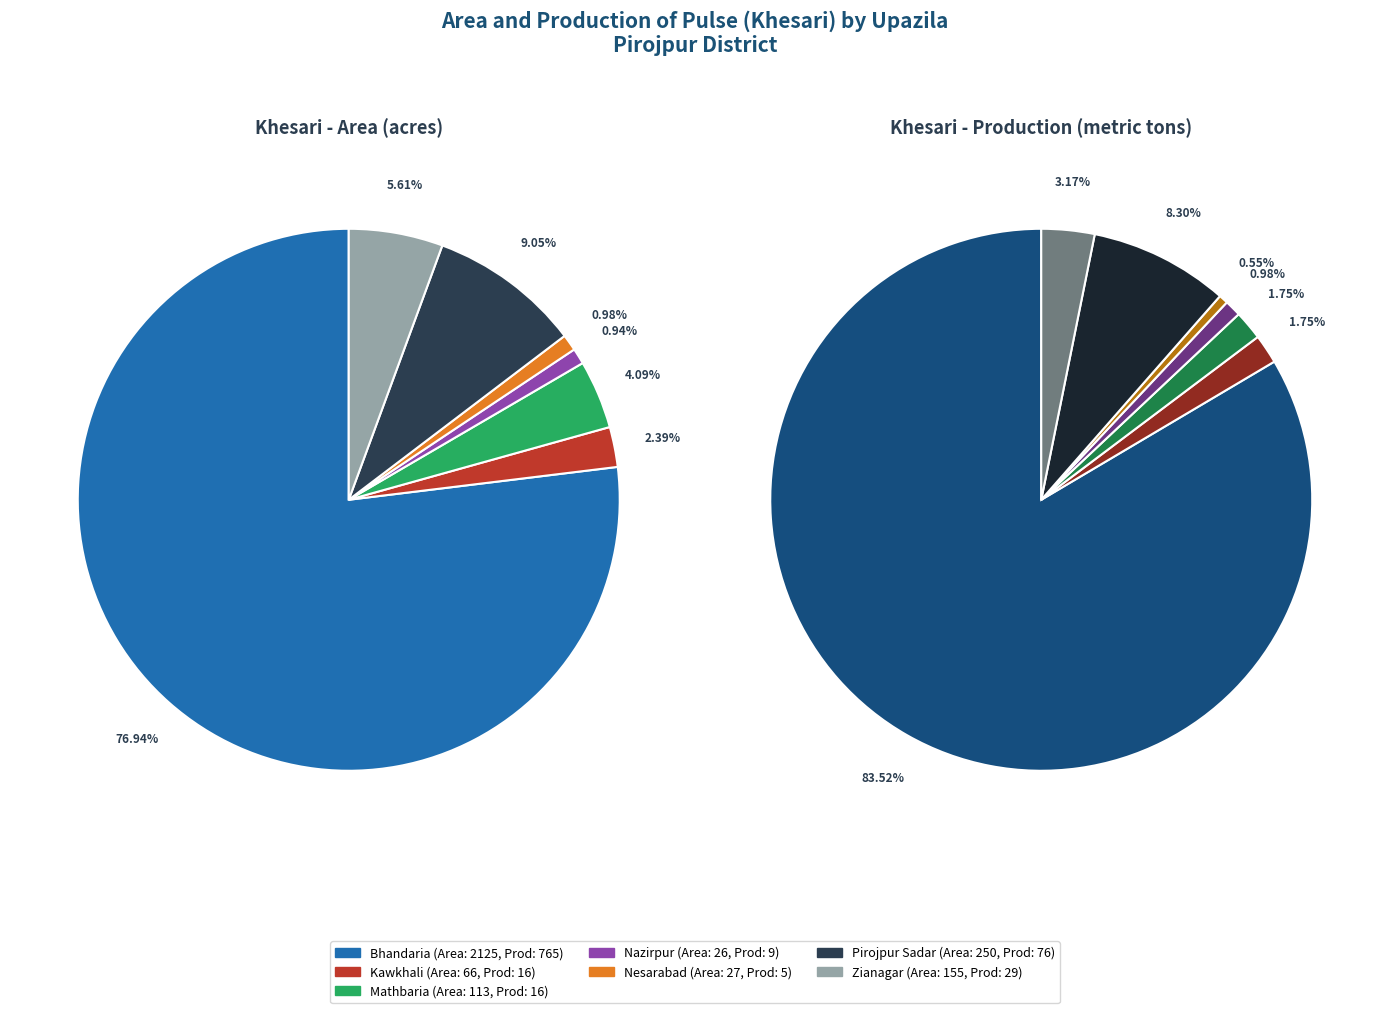

What percentage is the Kawkhali slice, to the nearest percent?

2%